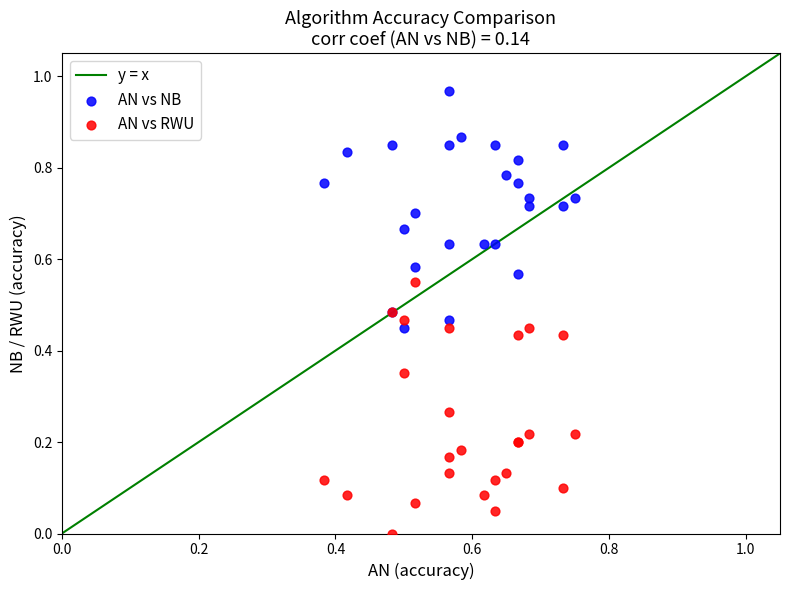

Which series contains the highest Y value?

AN vs NB